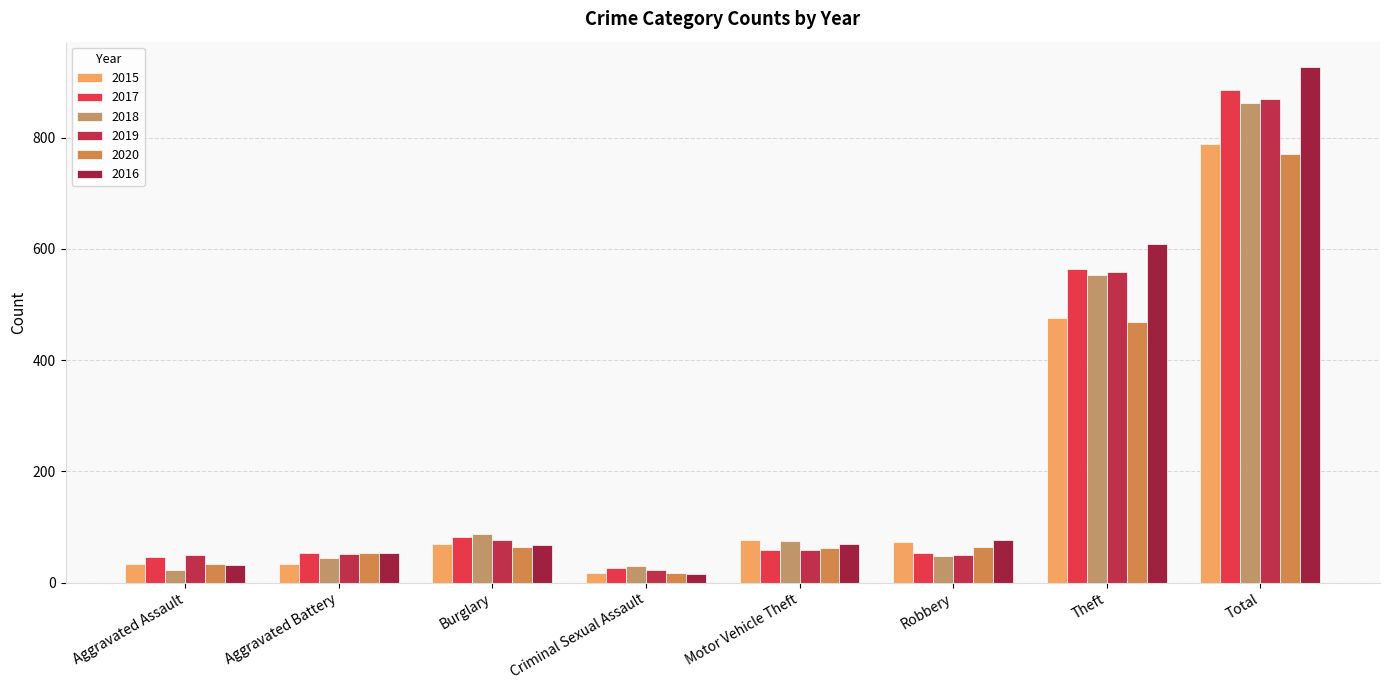

What is the difference between the 2019 values at Theft and Criminal Sexual Assault?

536